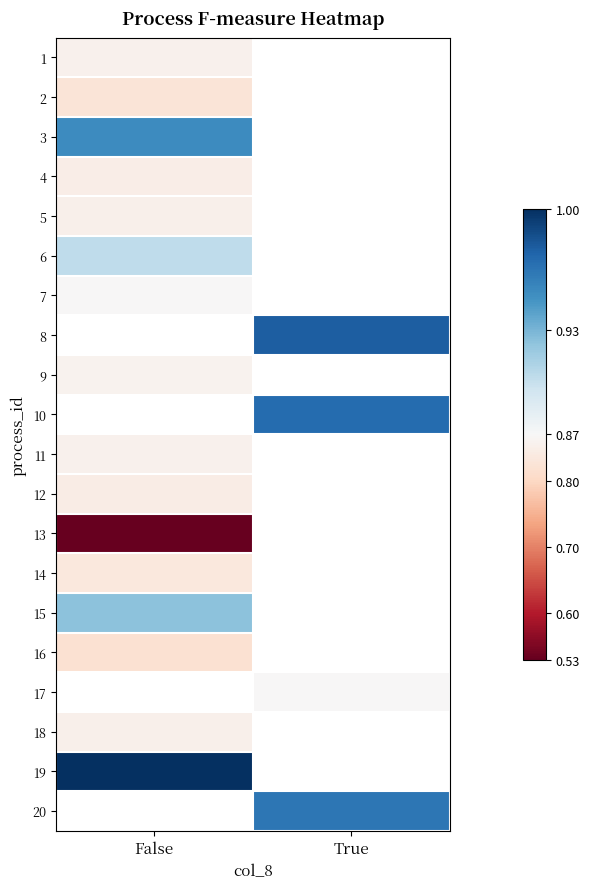

What is the spread (max minus min) of values at False?

0.5